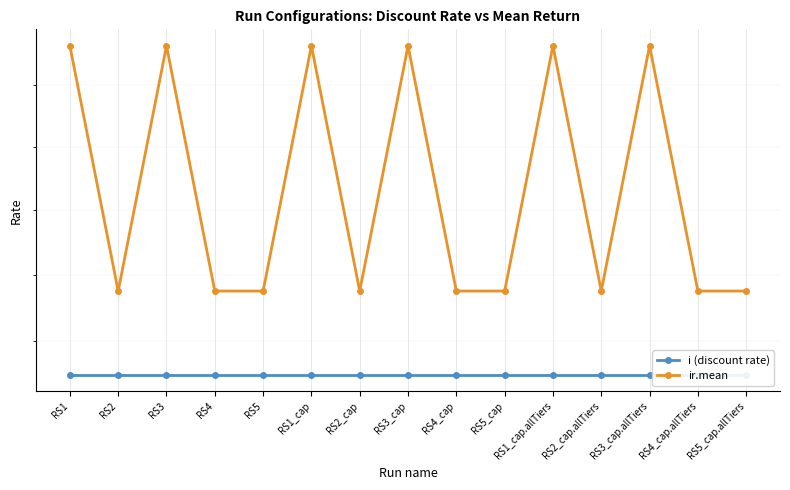

How many data points does each series have?

15